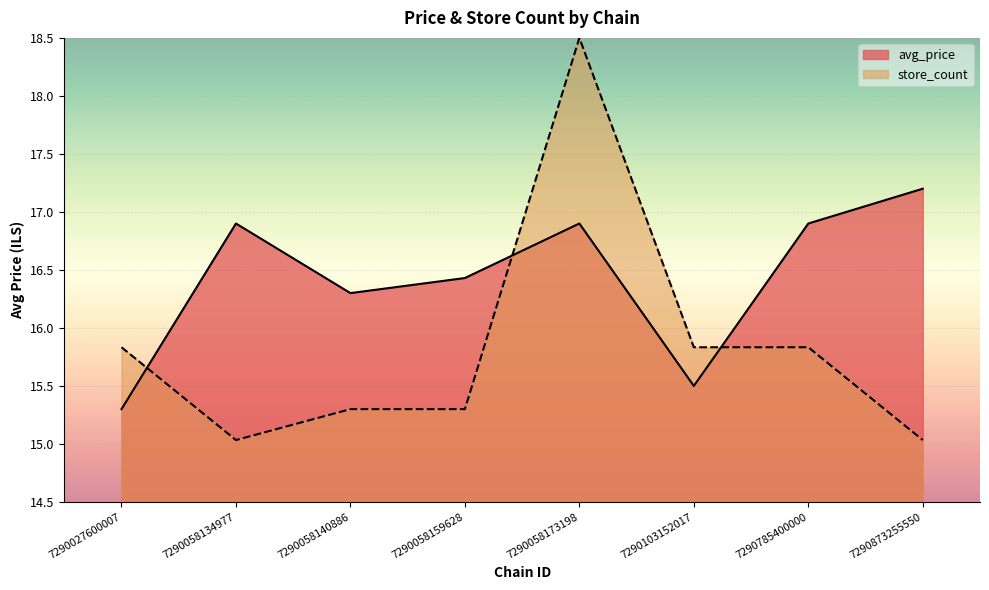

Which series has the largest range (max minus min)?

store_count